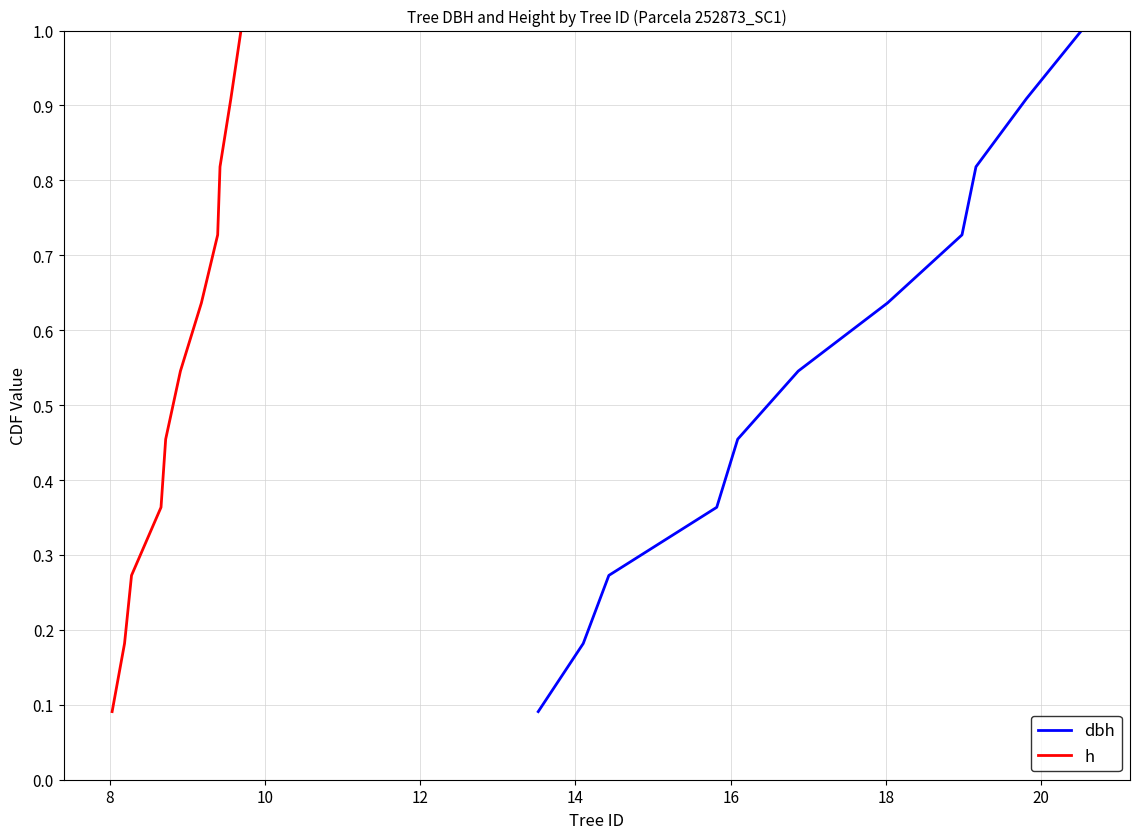

What is the sum of all dbh values?

6.0